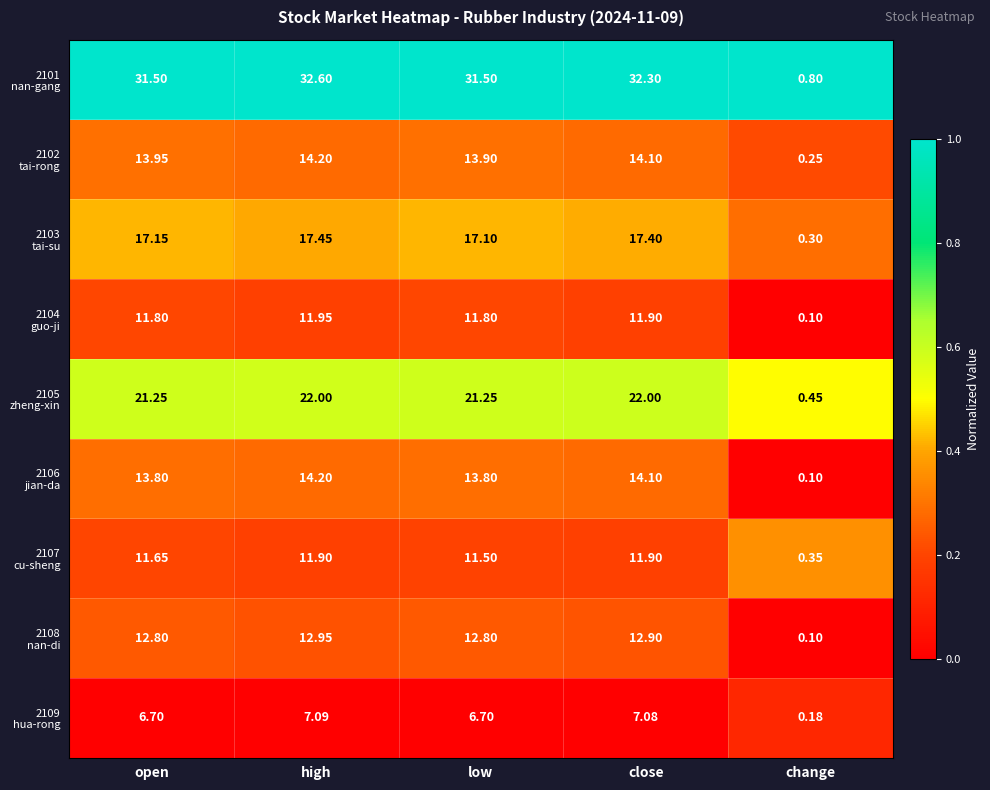

Which category has the highest value across all series?

high